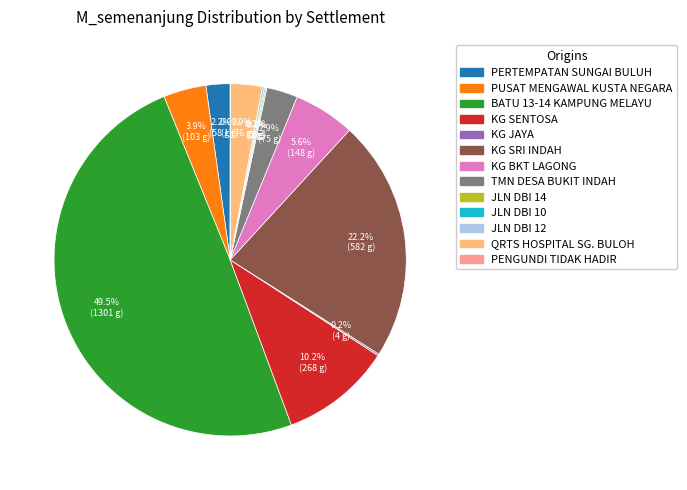

To the nearest percent, what is the difference between the largest and smallest slice percentages?

50%